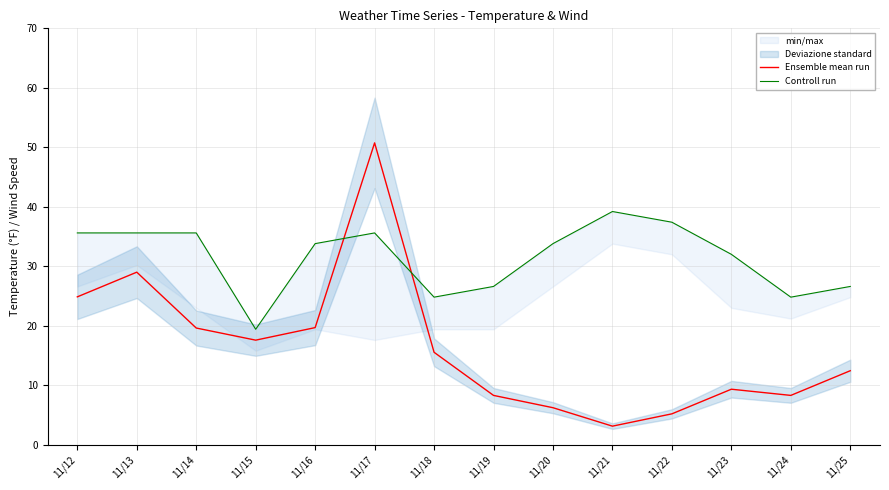

Which series has the largest range (max minus min)?

Ensemble mean run